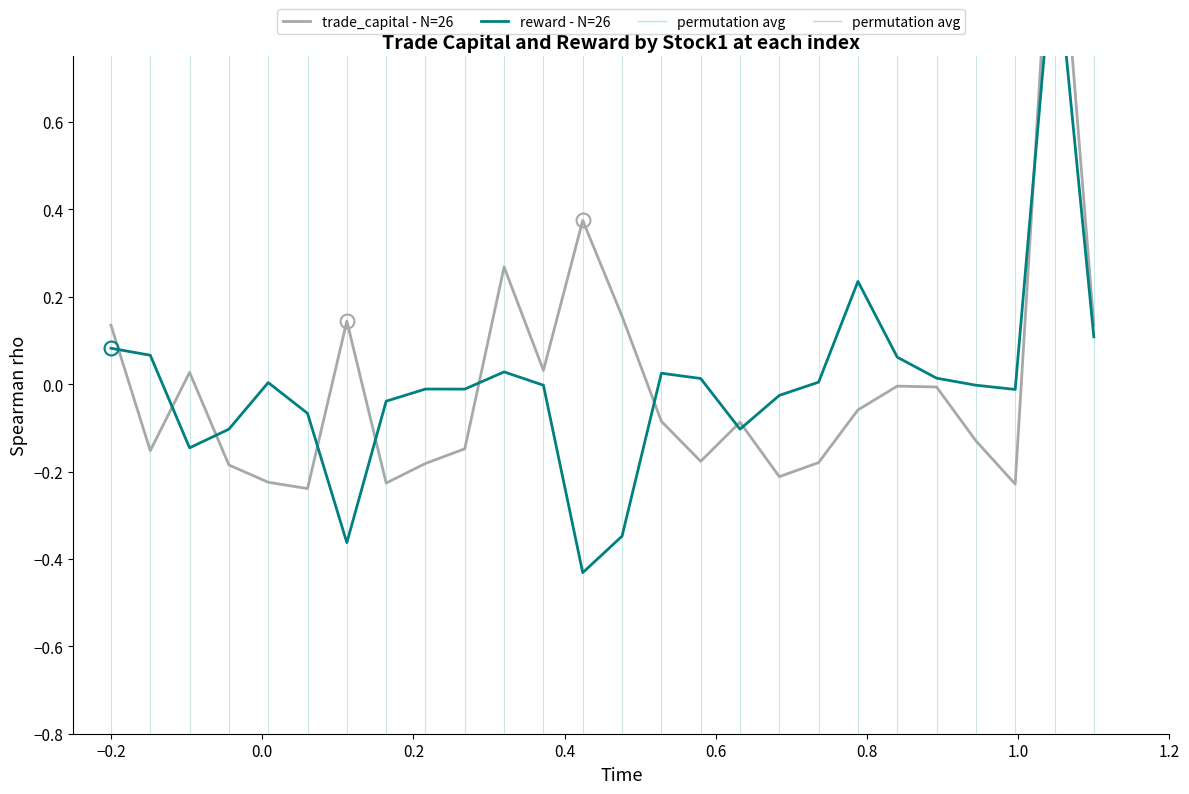

How many values in trade_capital (low) are below zero?

17